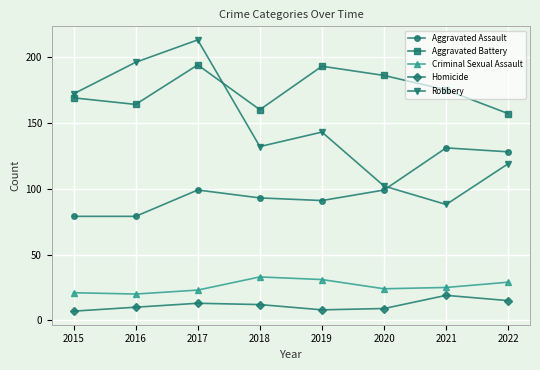

The value of Homicide at 2022 is 22. True or false?

False